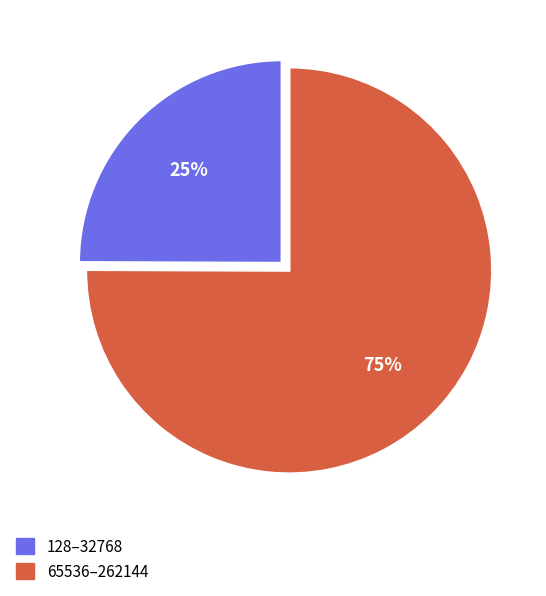

Which slice is the smallest?

128–32768